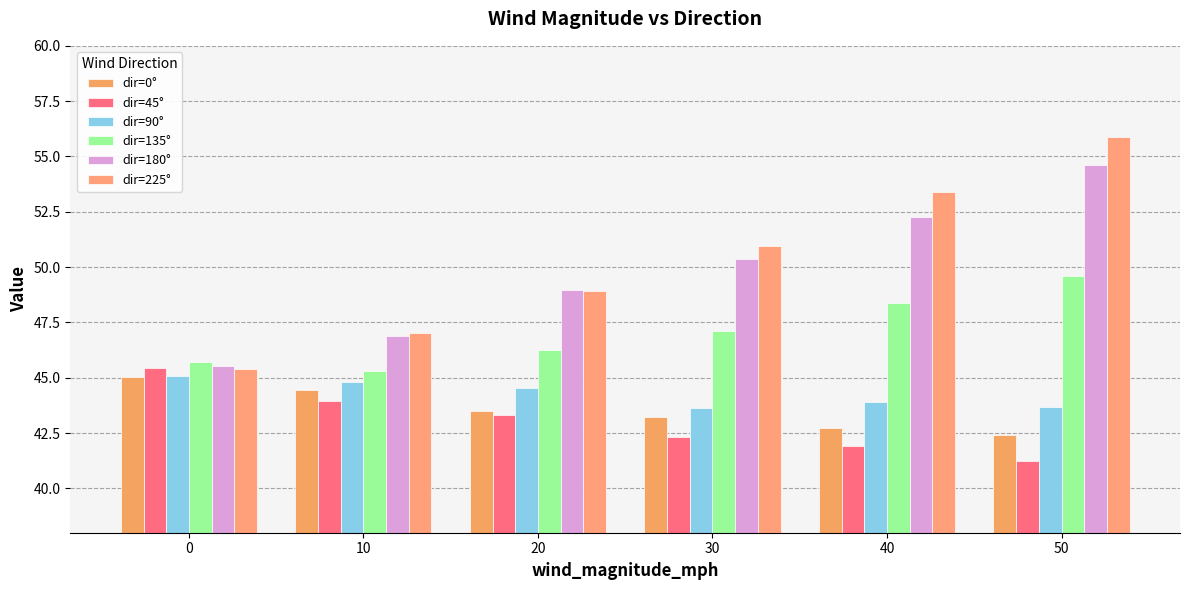

Reading left to right, extract all data points from this chart.

dir=0°: 0=45.1	10=44.5	20=43.5	30=43.2	40=42.7	50=42.4
dir=45°: 0=45.4	10=43.9	20=43.3	30=42.3	40=41.9	50=41.3
dir=90°: 0=45.1	10=44.8	20=44.5	30=43.6	40=43.9	50=43.7
dir=135°: 0=45.7	10=45.3	20=46.2	30=47.1	40=48.4	50=49.6
dir=180°: 0=45.5	10=46.9	20=49.0	30=50.4	40=52.2	50=54.6
dir=225°: 0=45.4	10=47.0	20=48.9	30=50.9	40=53.4	50=55.9